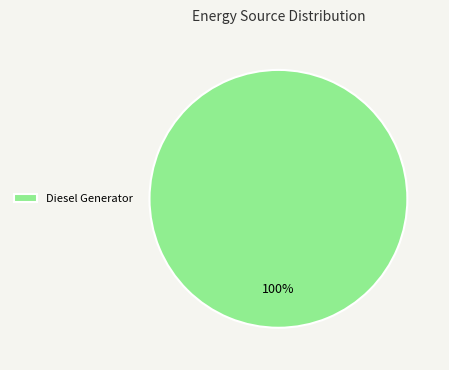

What percentage is the Diesel Generator slice, to the nearest percent?

100%